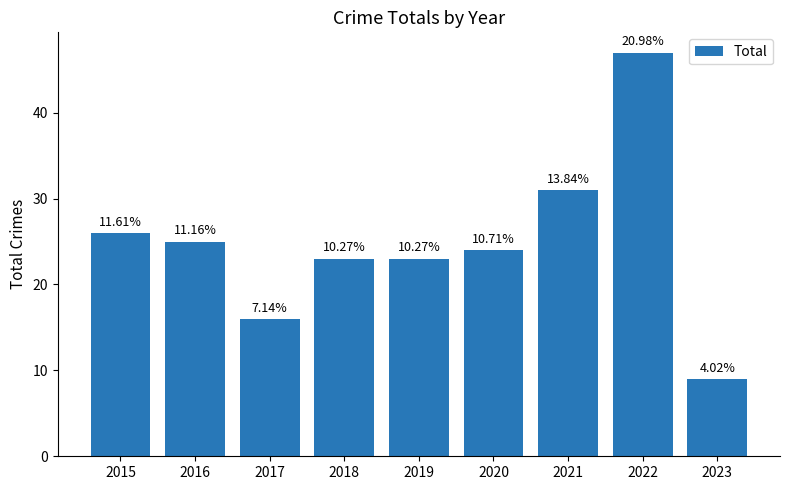

Does the chart contain stacked bars?

No